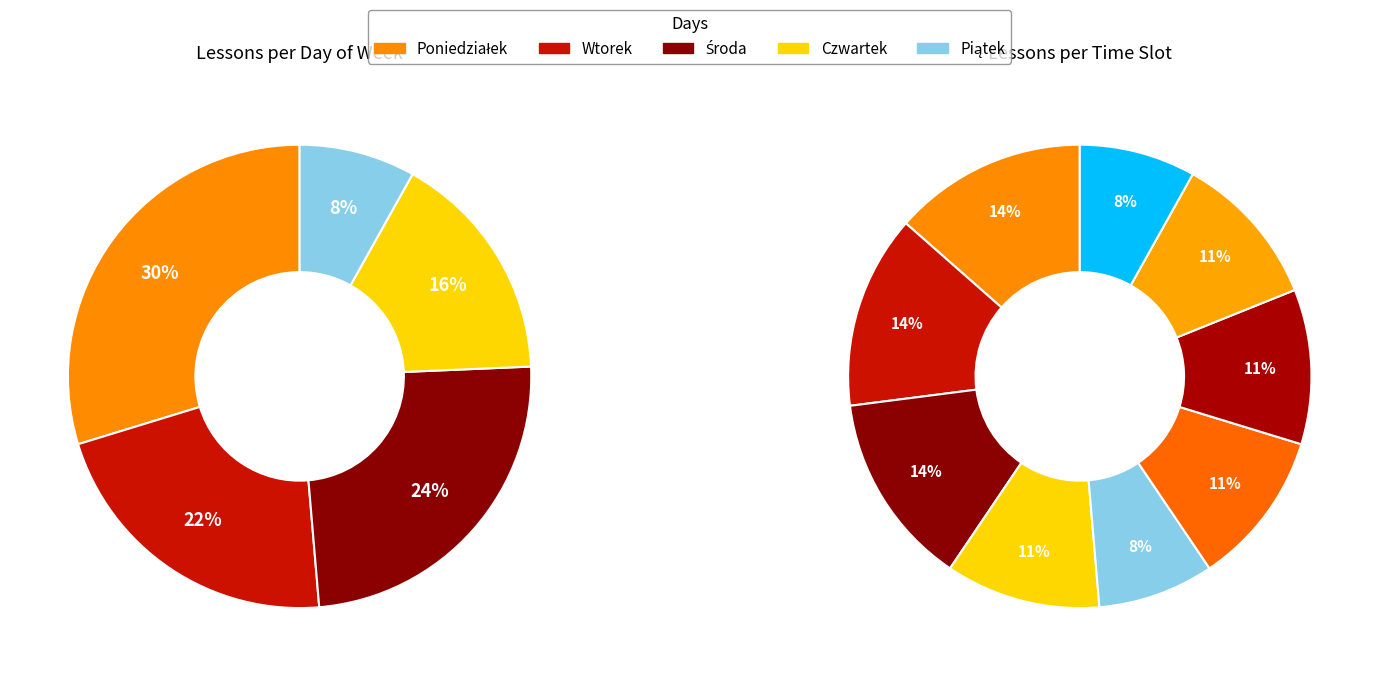

To the nearest percent, what is the average slice percentage?

11%